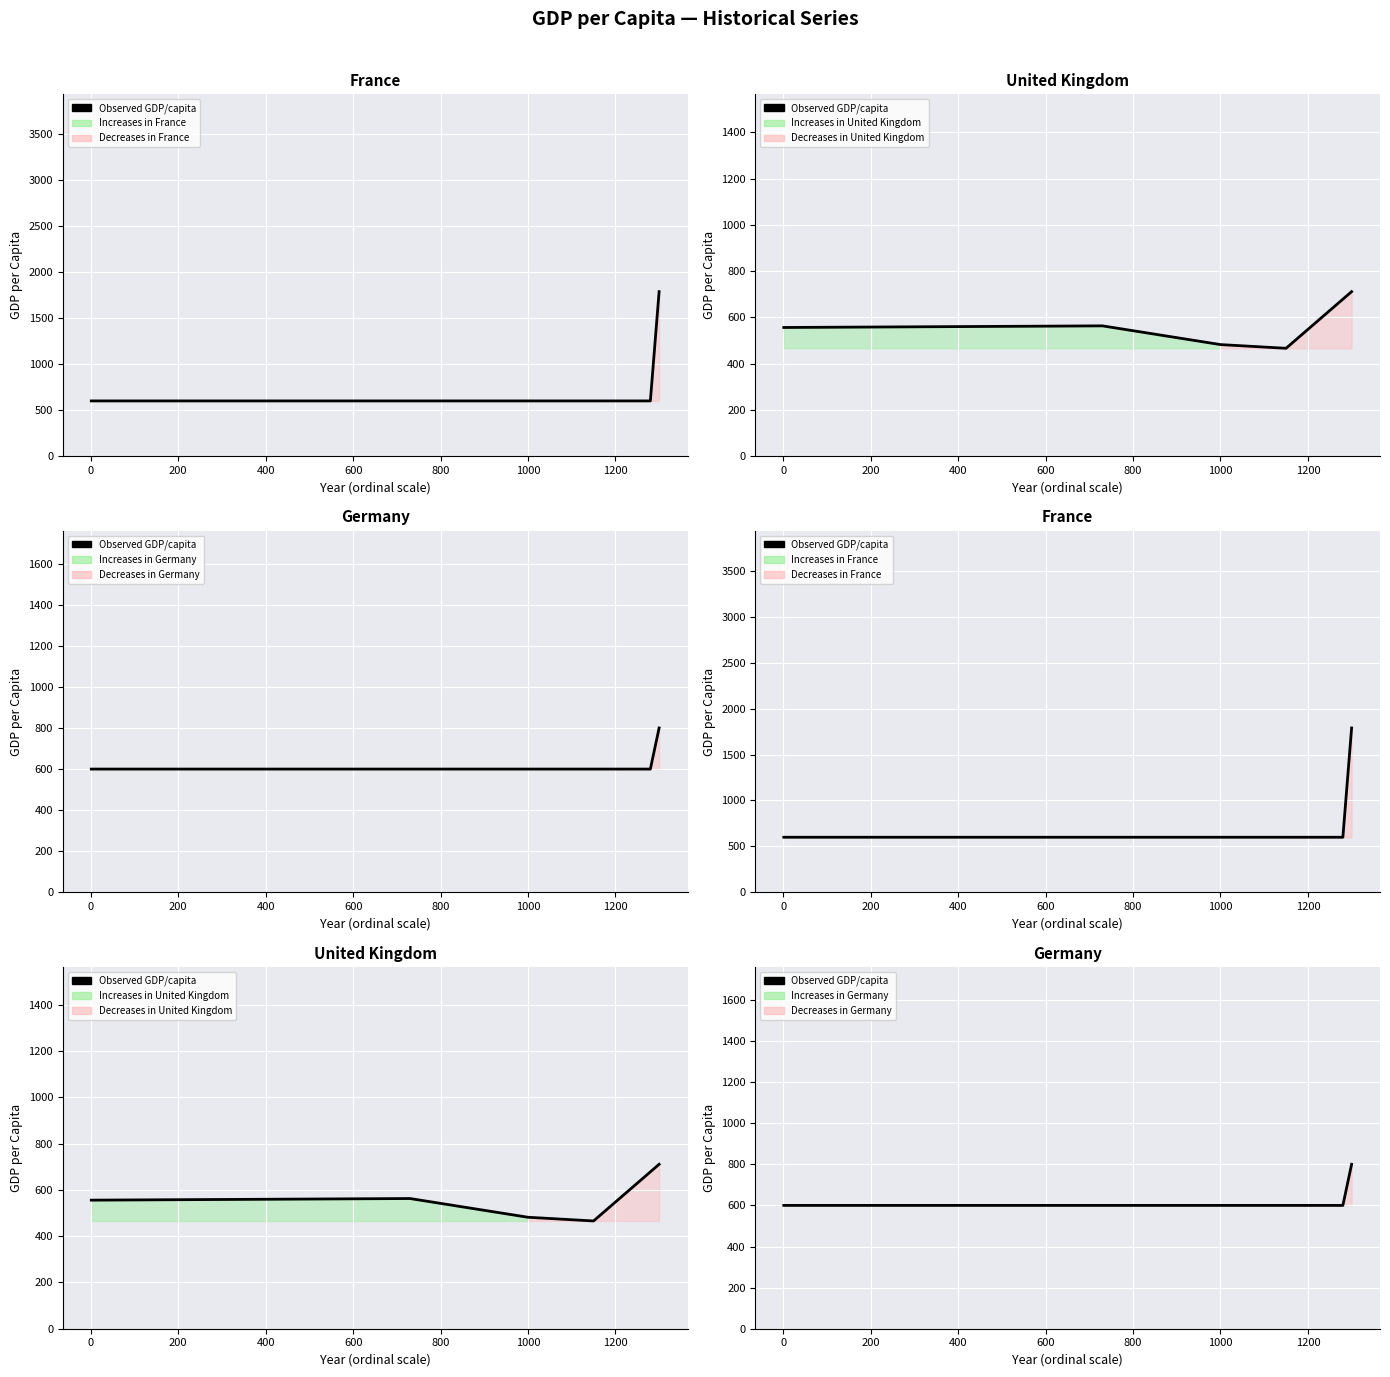

What is the ratio of the value at 200 to the value at 600?

1.0